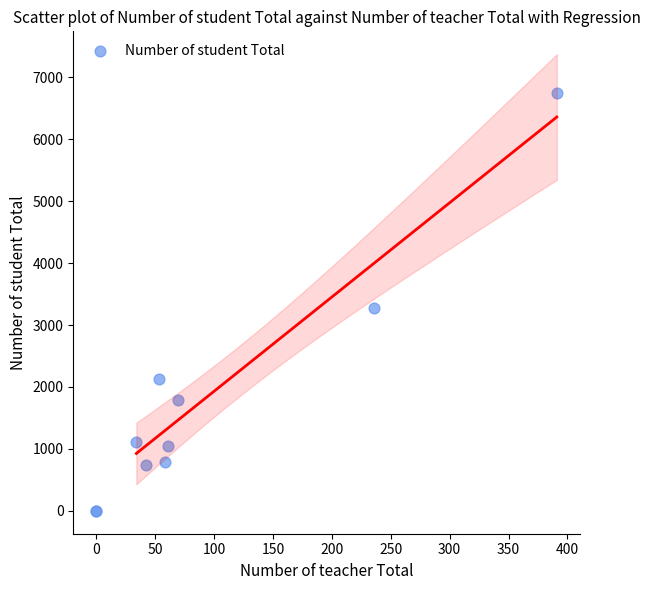

What Y value in the scatter plot is closest to 3374?

3278